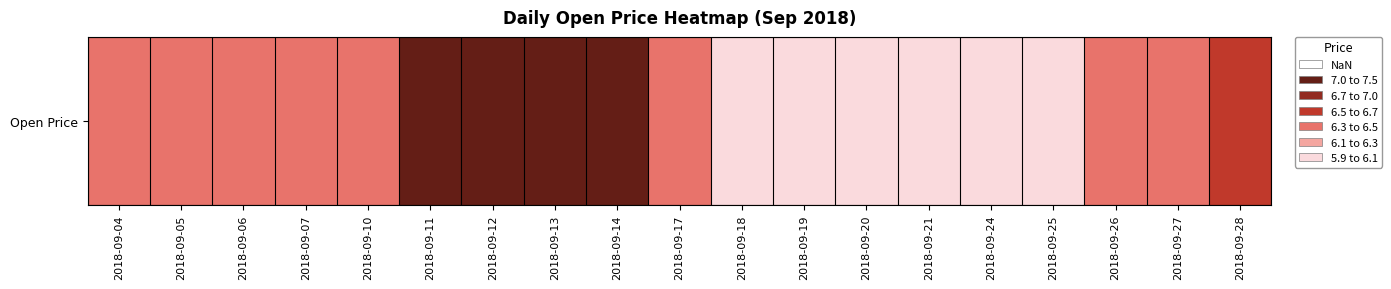

How many data points are less than 6?

6